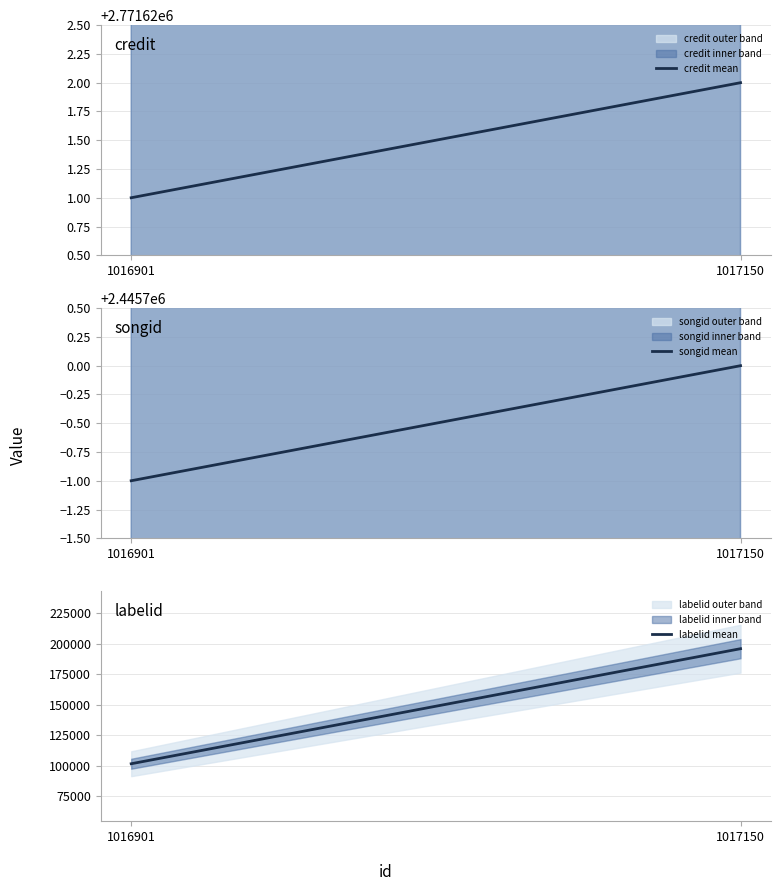

What is the sum of the credit mean values at 1016901 and 1017150?

5543243